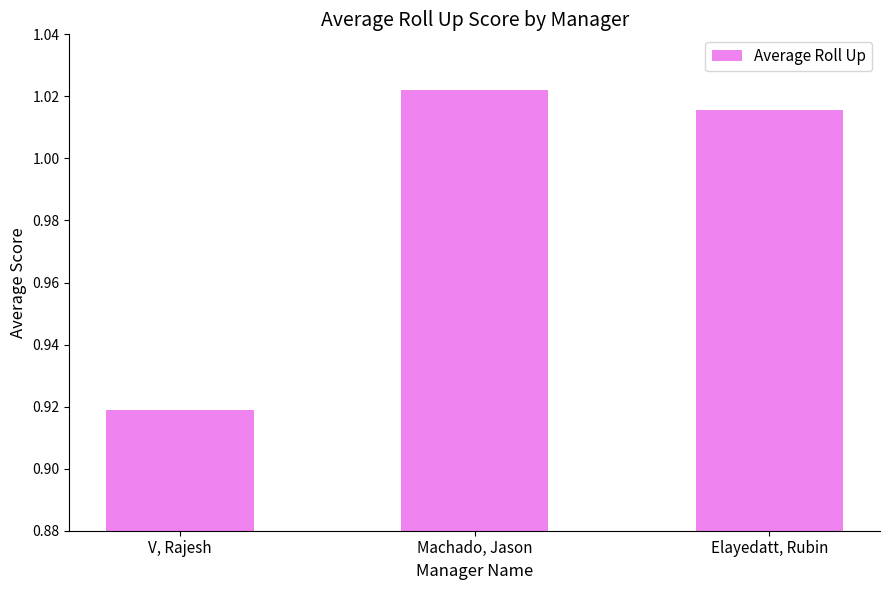

Count the number of data series in this chart.

1